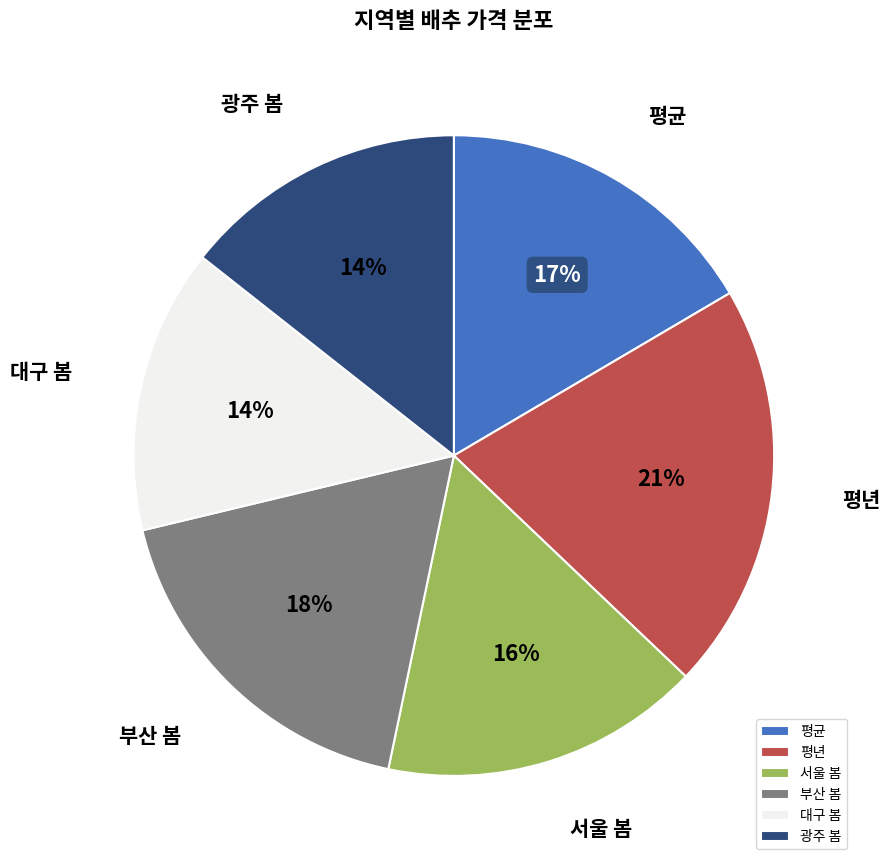

Which slice is the largest?

평년